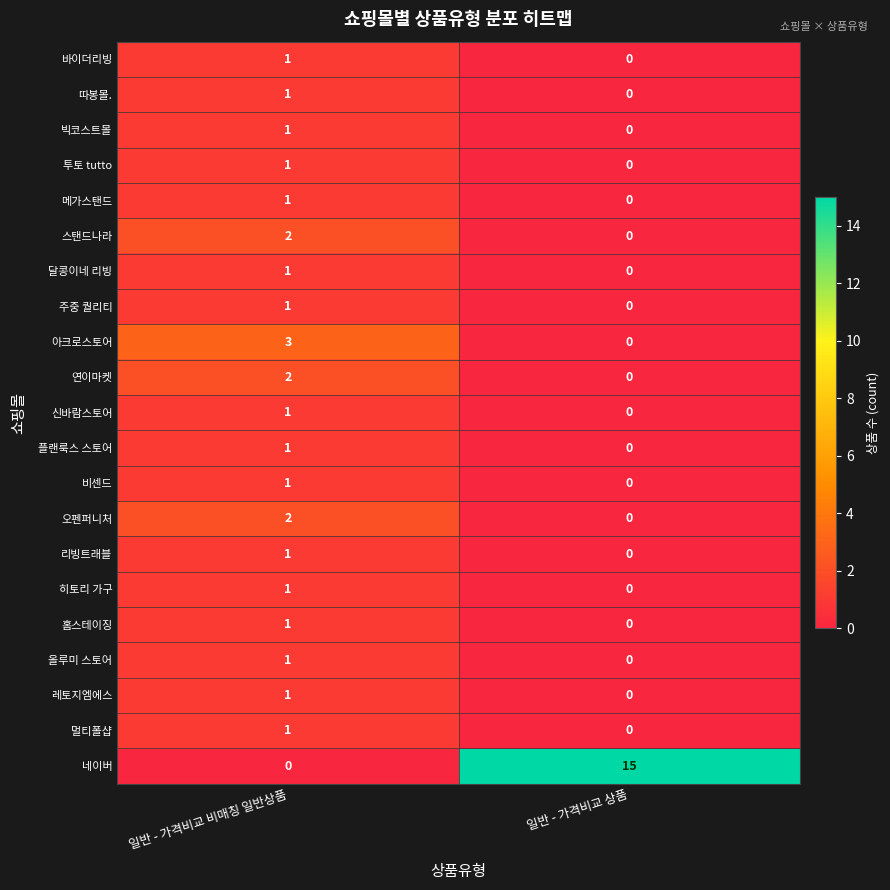

Which category has the lowest value in the 비센드 series?

일반 - 가격비교 상품